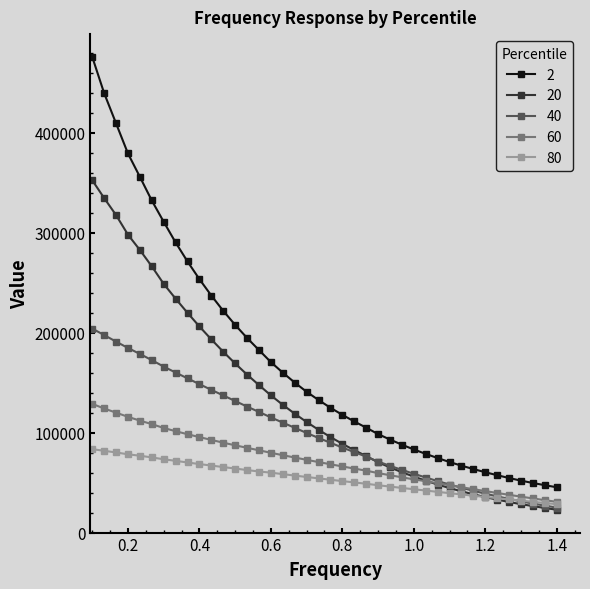

After their last crossing, which series has the higher values: 60 or 20?

60